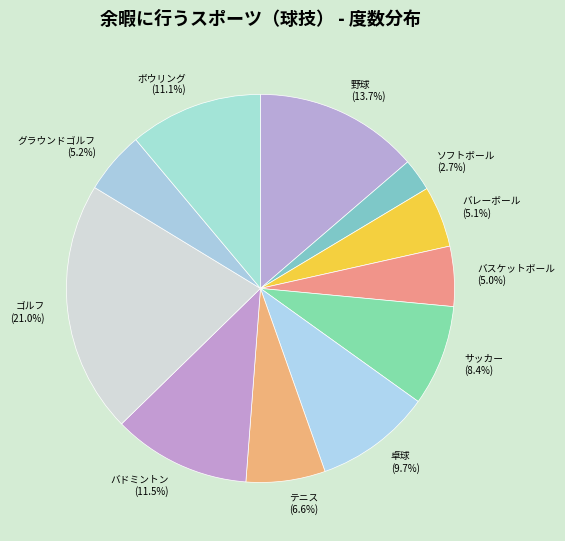

What is the ratio of the value at 卓球 to the value at ゴルフ?

0.5